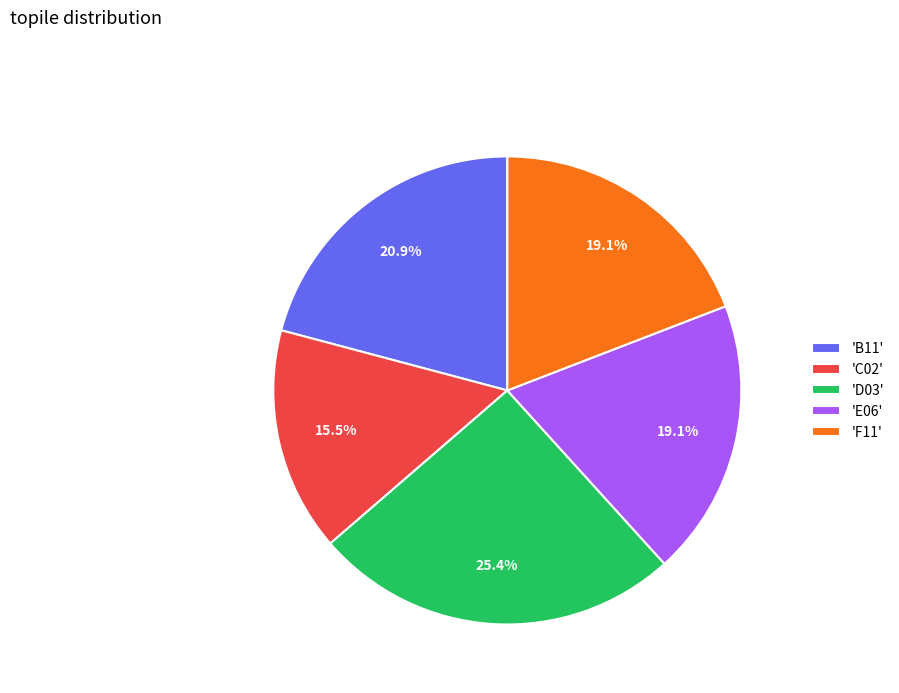

Does 'E06' represent more than half of the total?

No